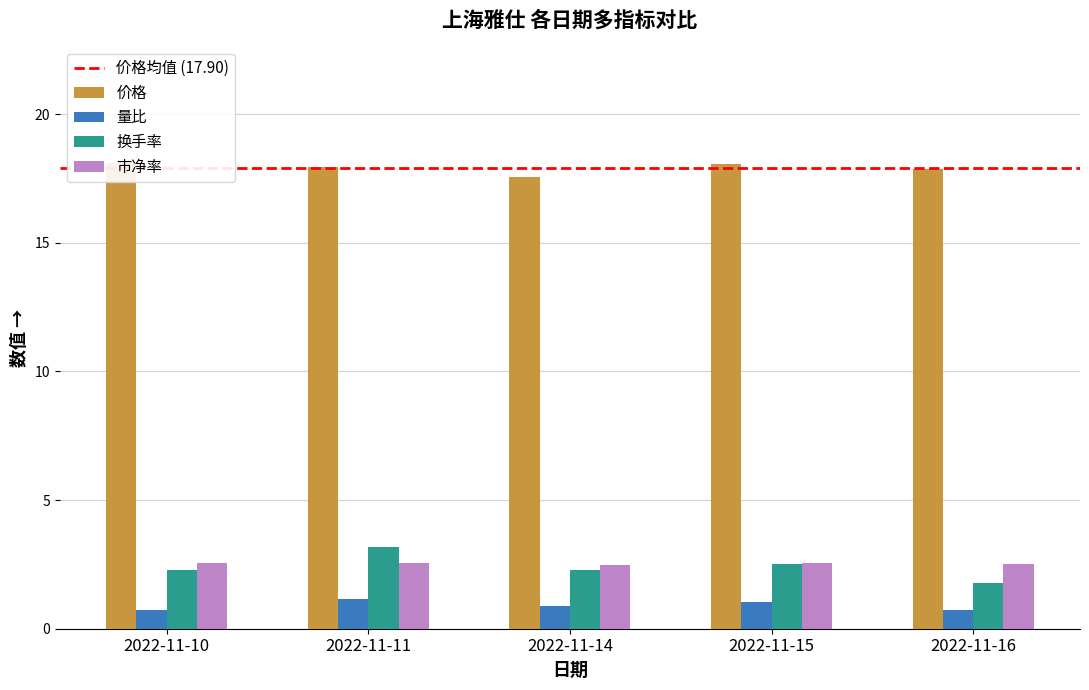

How many bars are there in each group?

4